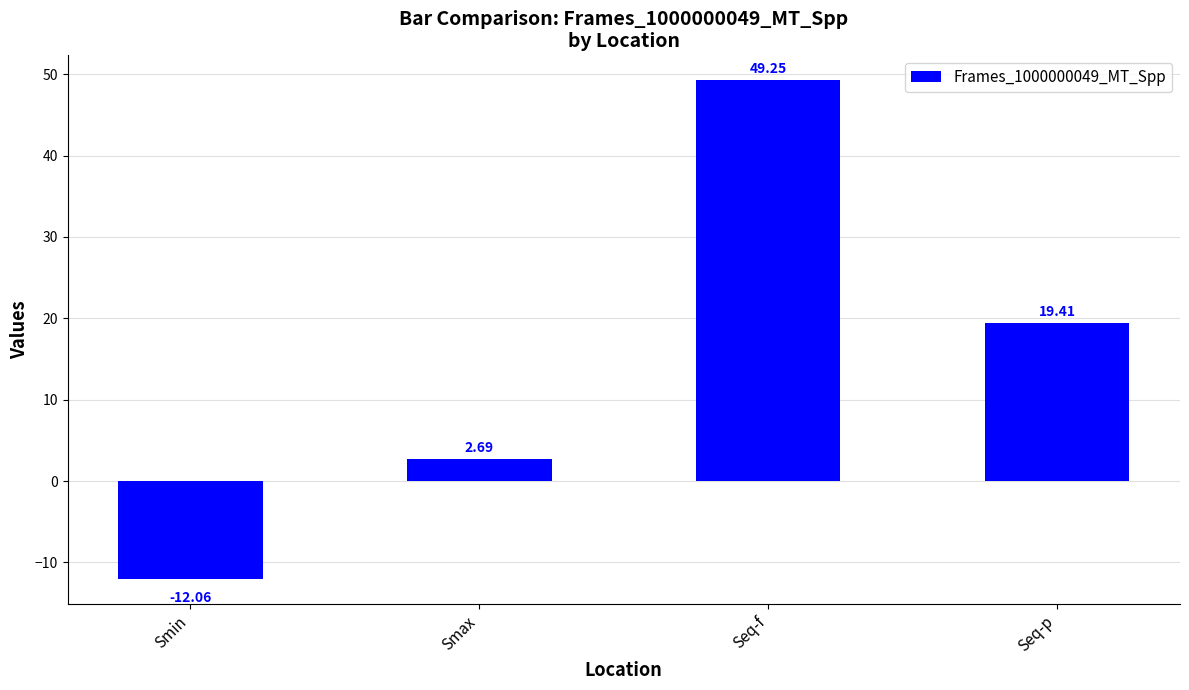

Count the number of categories in the chart.

4